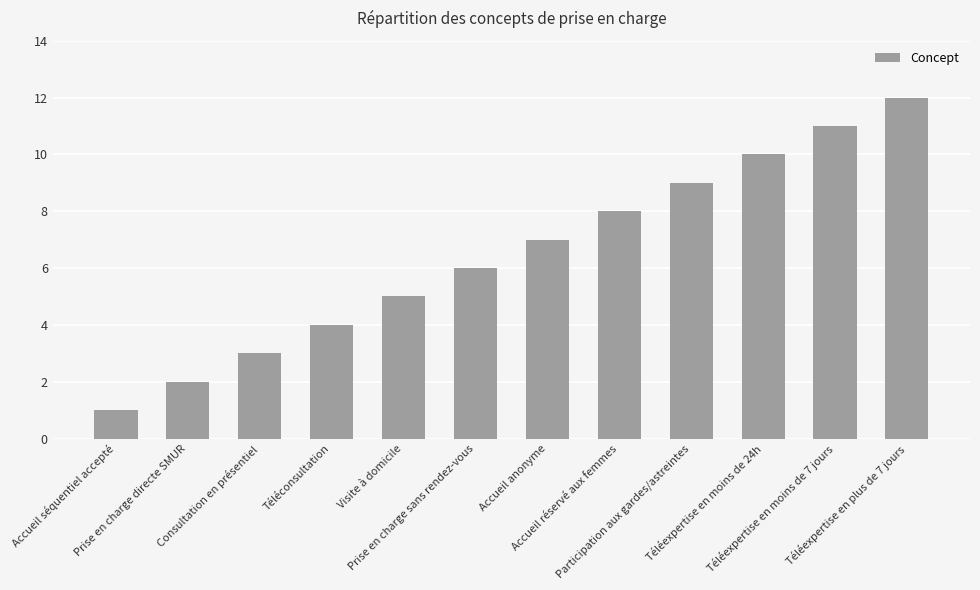

What is the ratio of the value at Consultation en présentiel to the value at Accueil séquentiel accepté?

3.0